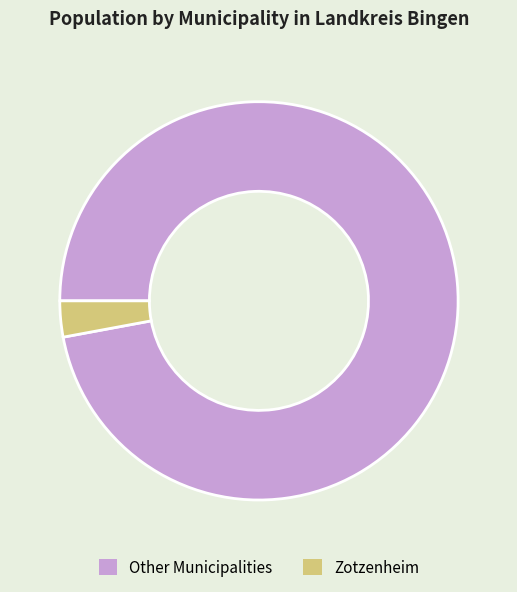

Is Zotzenheim the majority of the pie?

No